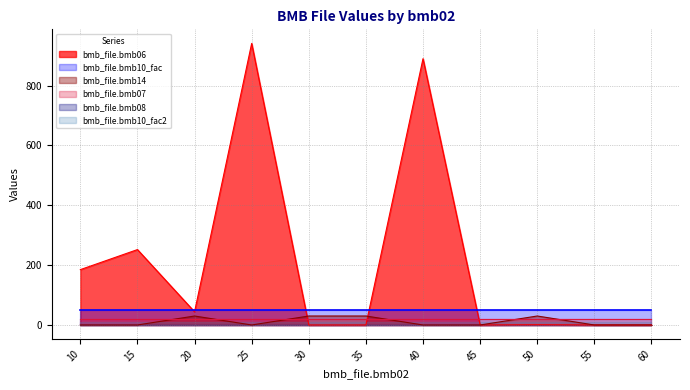

The bmb_file.bmb06 series shows 0.0 at 60. True or false?

True